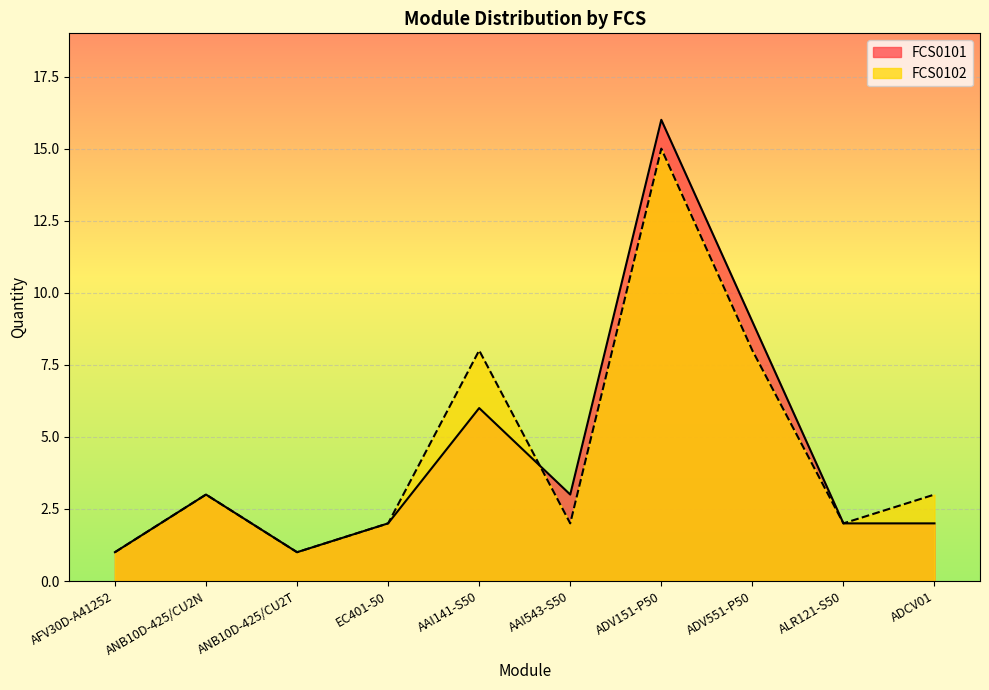

What is the difference between the maximum and minimum values in the FCS0101 series?

15